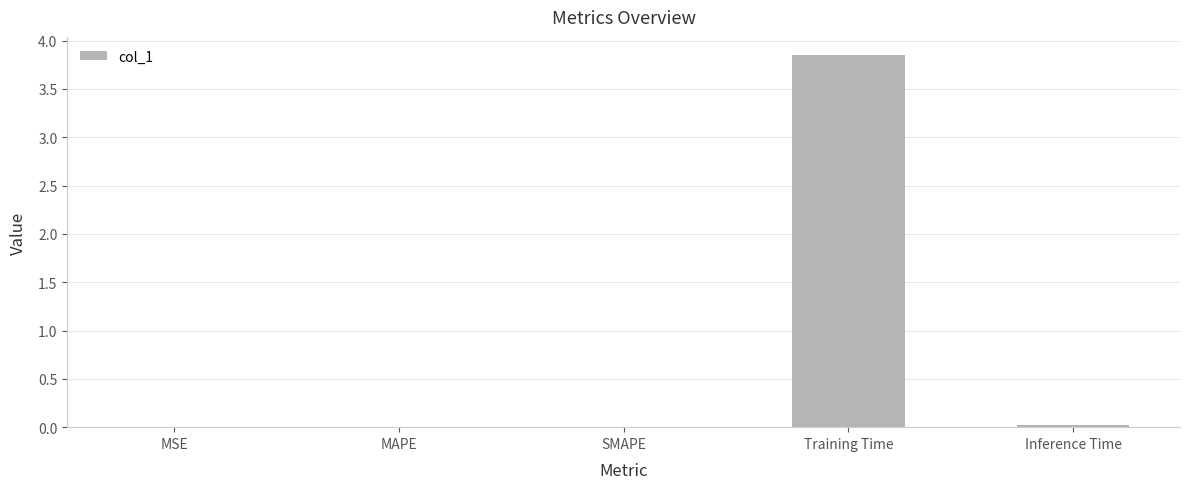

Between MAPE and Training Time, which is larger?

Training Time